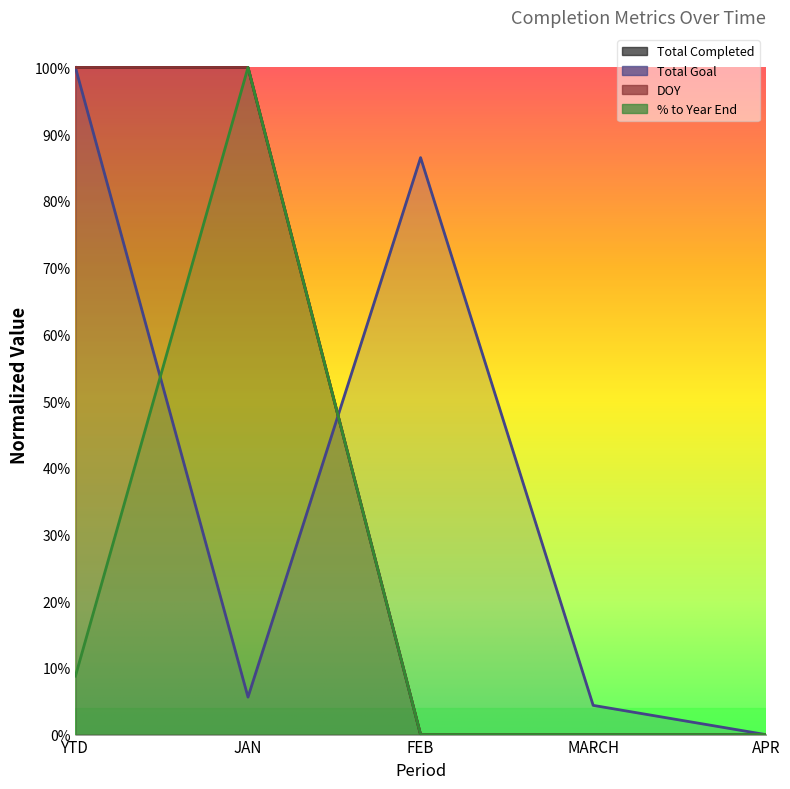

How many intersections are there between % to Year End and Total Goal?

2